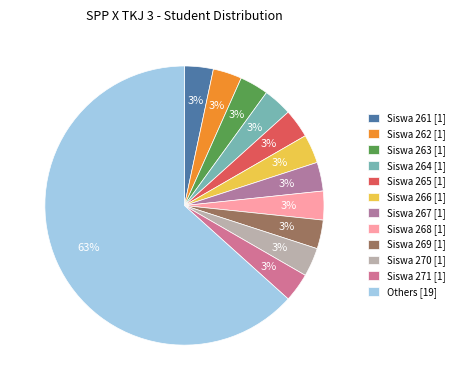

Does any single category account for the majority?

Yes